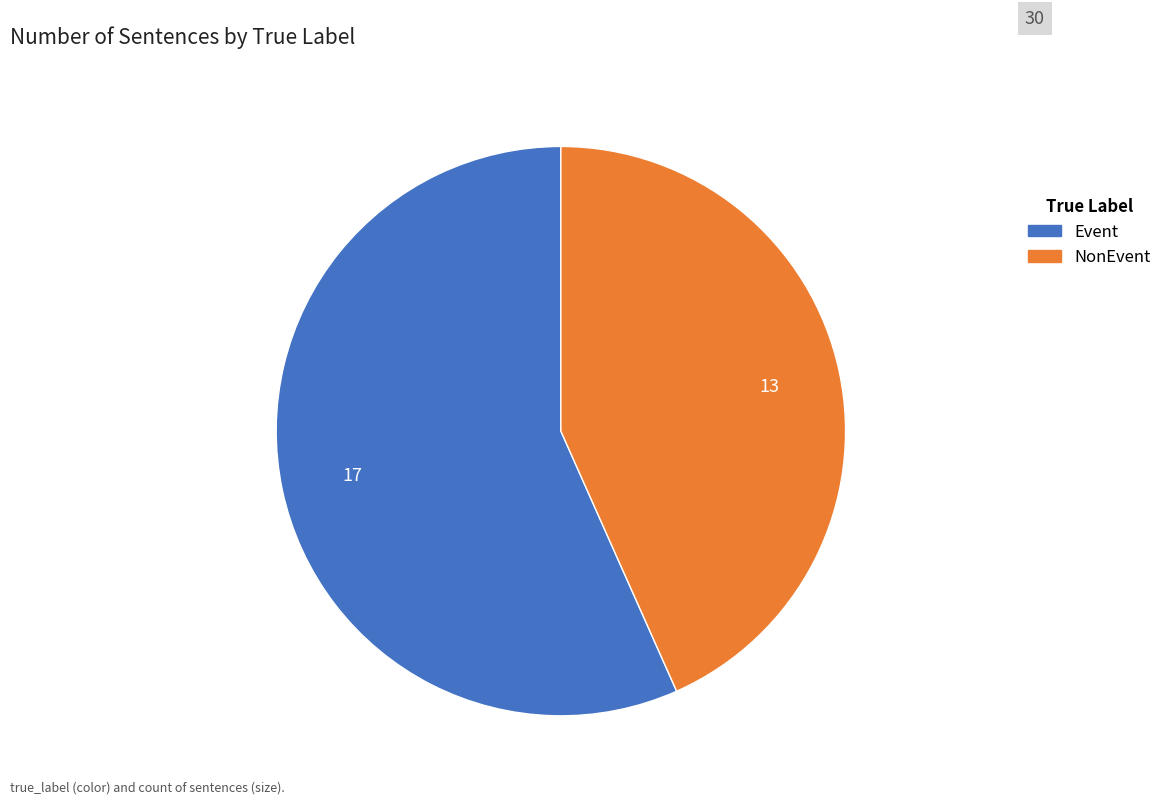

Rank the categories by value from highest to lowest.

Event, NonEvent